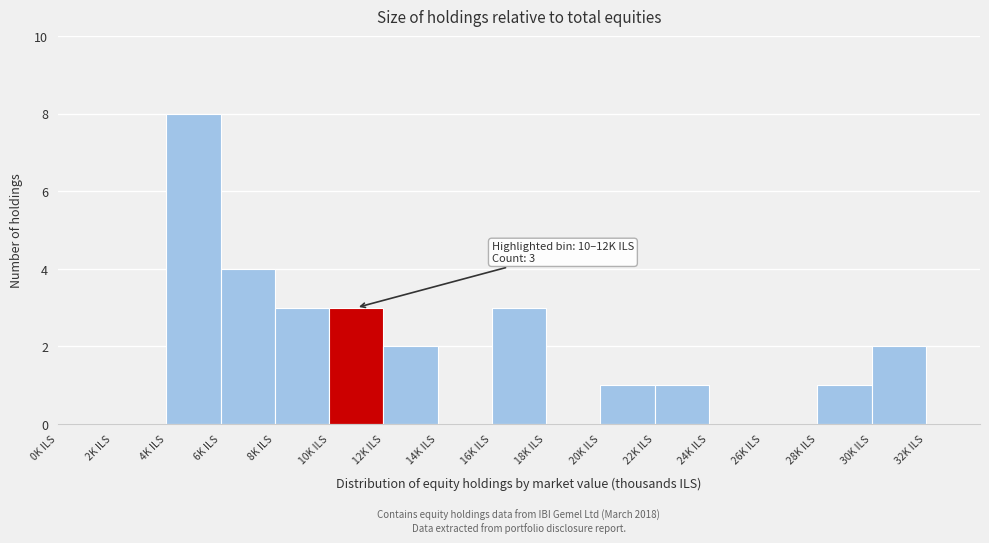

Which range on the x-axis has the tallest bar?

4 to 6